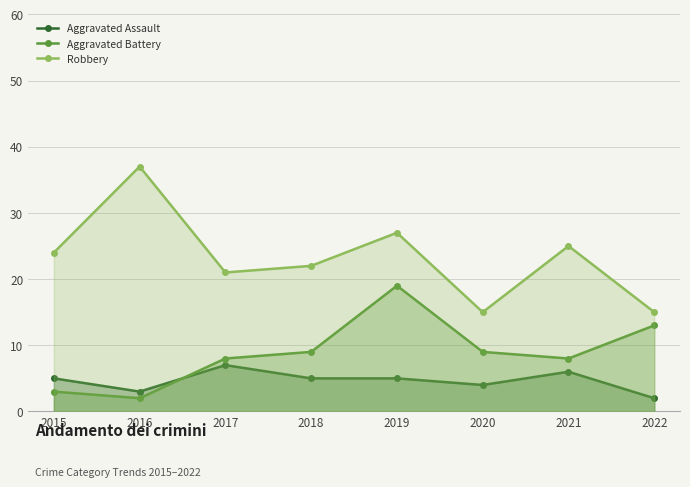

Count the number of categories in the chart.

8